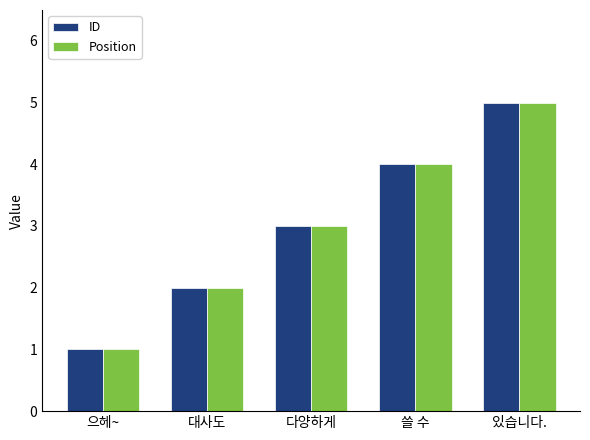

What is the sum of the Position values at 있습니다. and 다양하게?

8